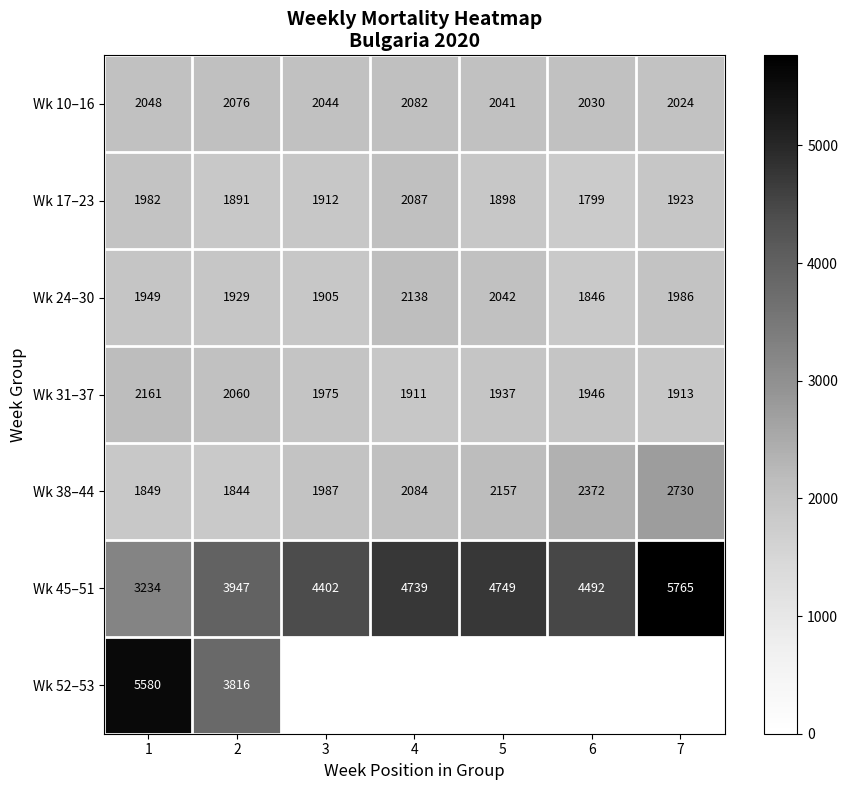

List the labels in order of Wk 38–44 value, largest first.

7, 6, 5, 4, 3, 1, 2